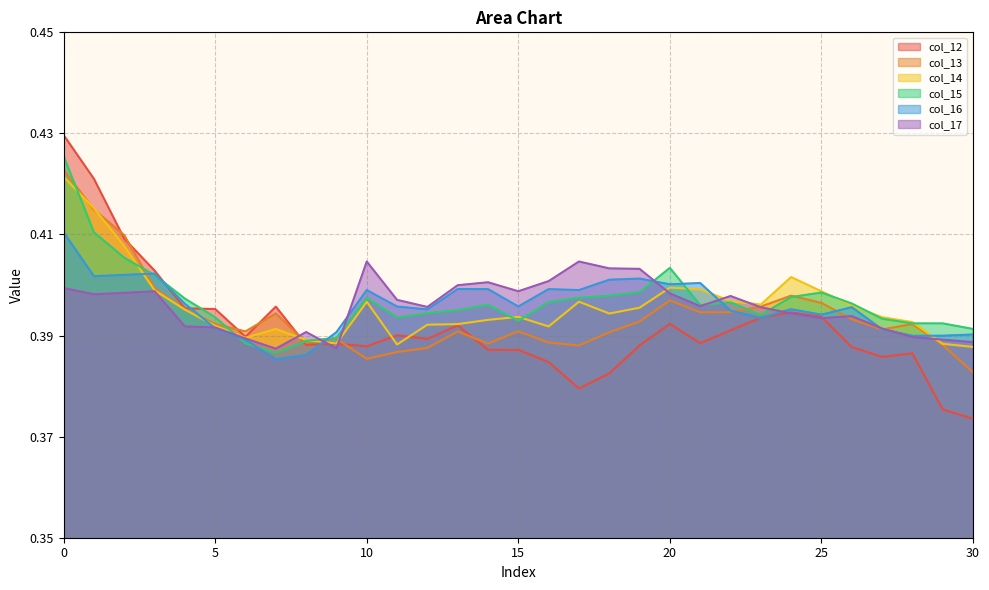

Is it true that col_14 equals 0.6 at 21?

False